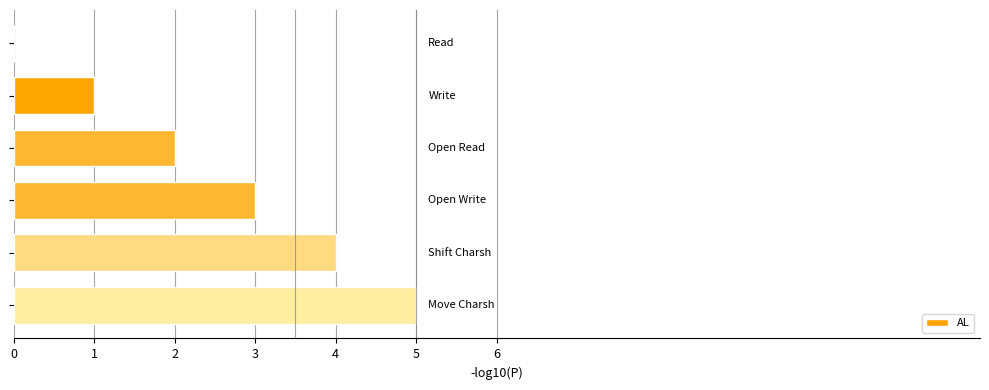

What is the greatest value displayed?

5